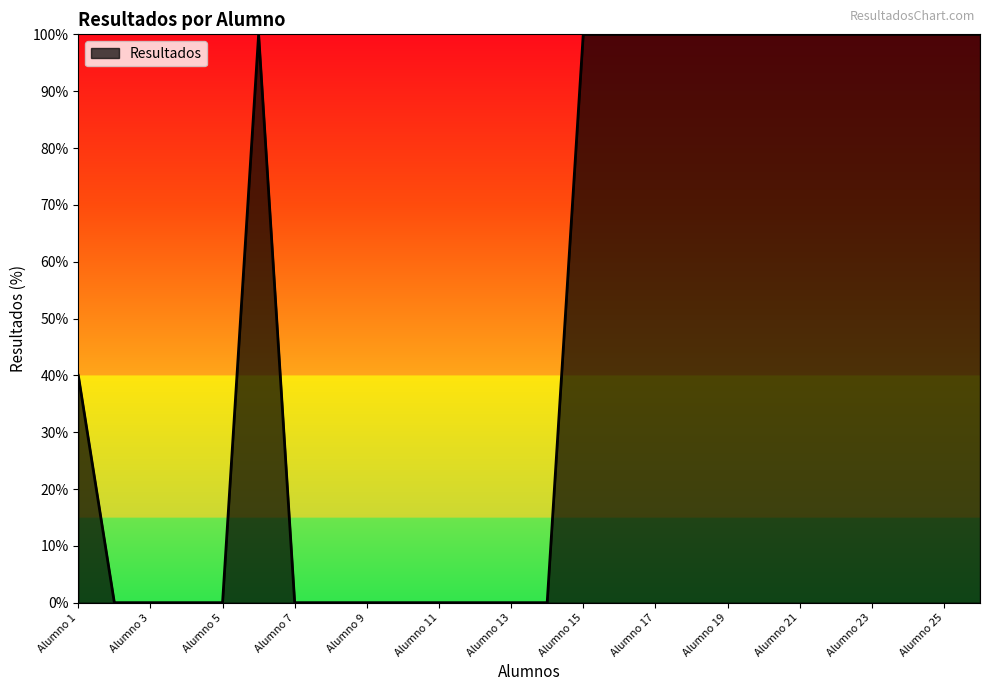

What is the sum of all values?

1340